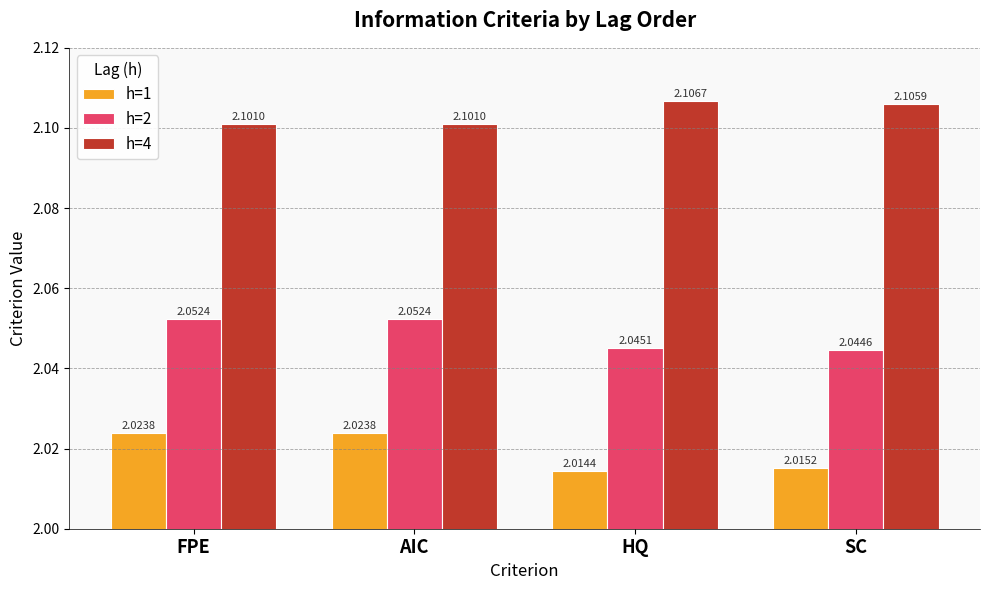

Where is h=1 nearest to the value 2?

HQ